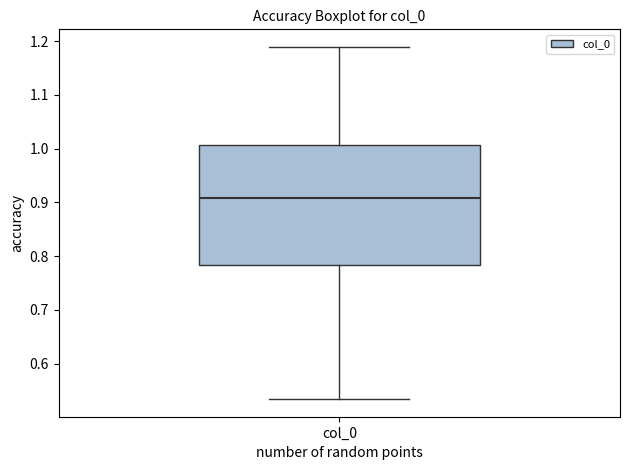

Transcribe this box plot: give where the median line is, the range the box spans, and where the two whiskers end, as read against the y-axis. The values are not printed on the chart, so give them approximately, as read against the axis.

median 0.91, box 0.78 to 1.01, whiskers 0.53 to 1.19